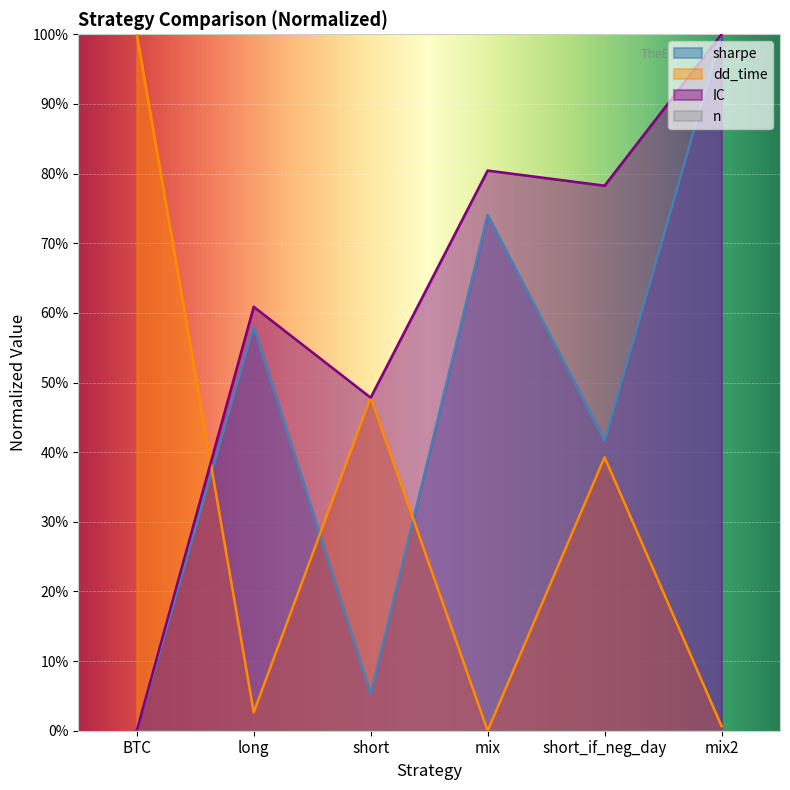

True or false: sharpe and IC cross at least once.

False